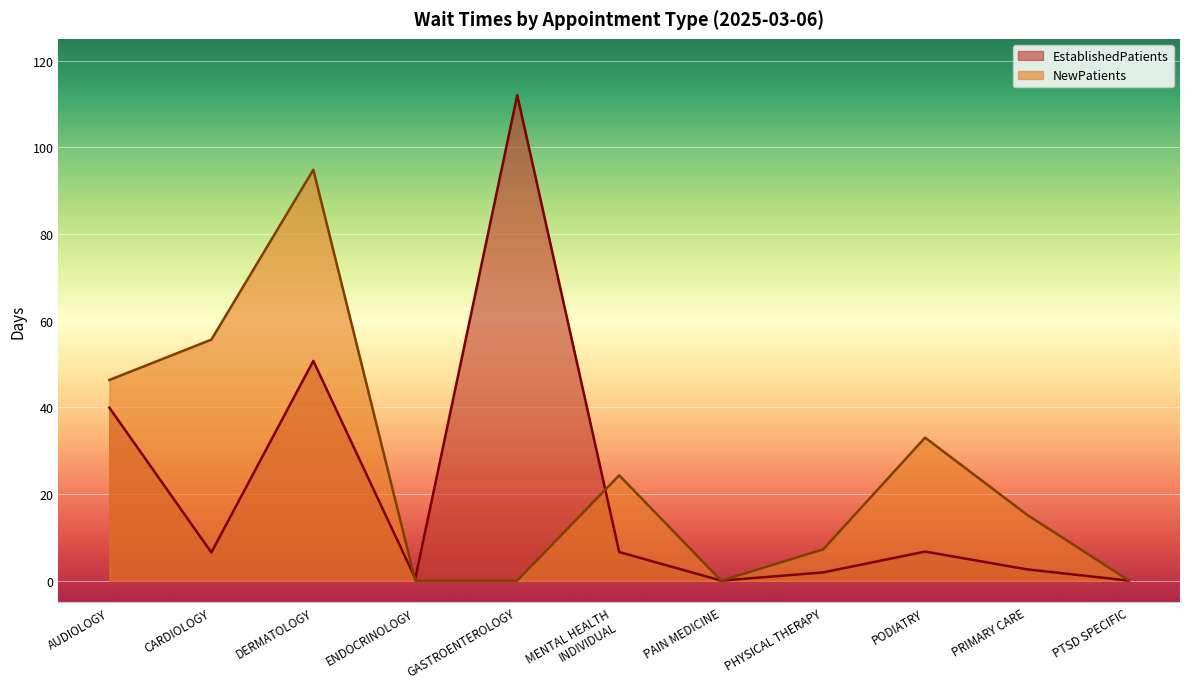

What value does the EstablishedPatients series have at PODIATRY?

6.7